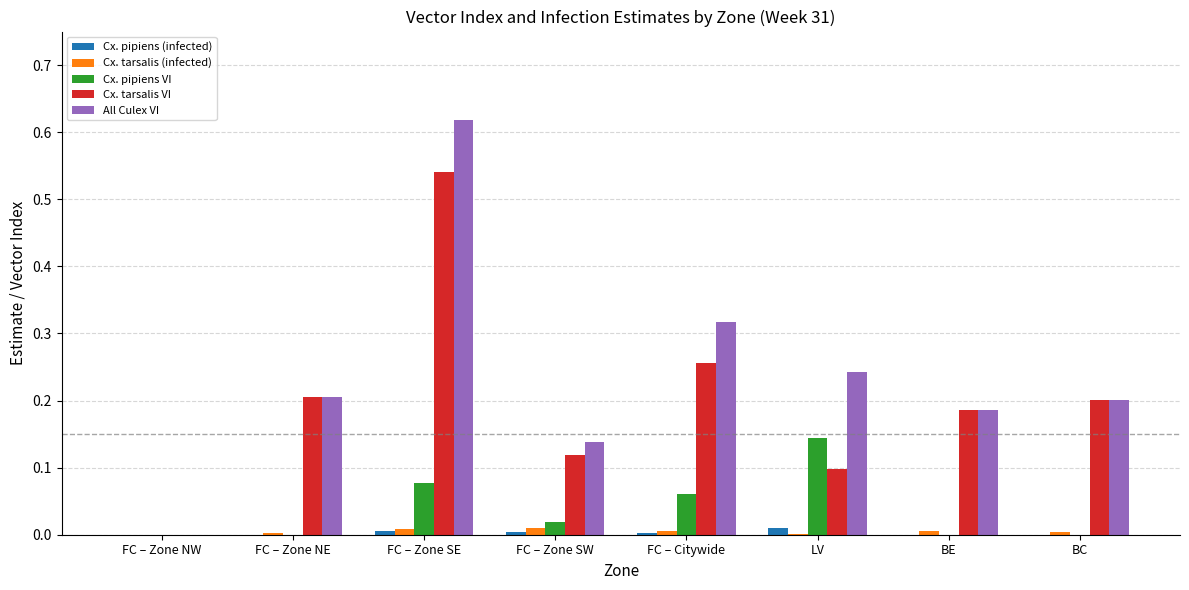

At which label does All Culex VI reach its peak?

FC – Zone SE